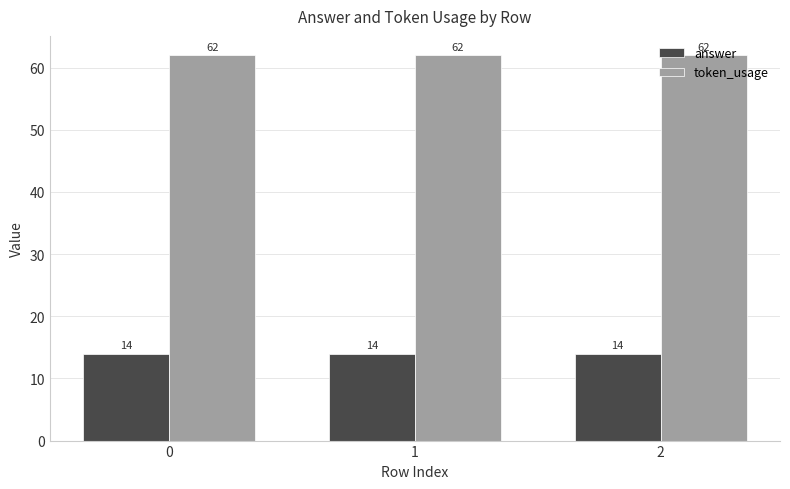

What is the value of the answer bar at the 2nd from the left?

14